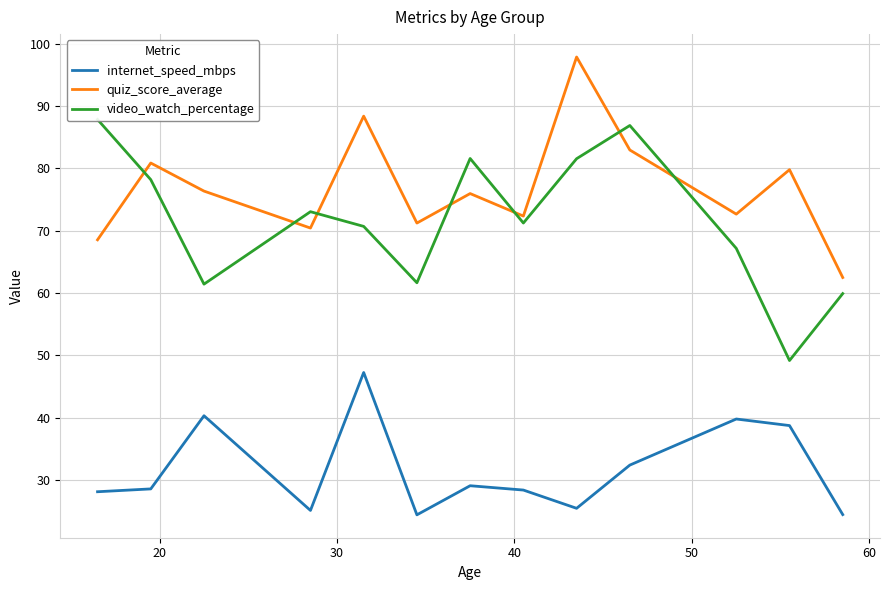

True or false: quiz_score_average and internet_speed_mbps cross at least once.

False